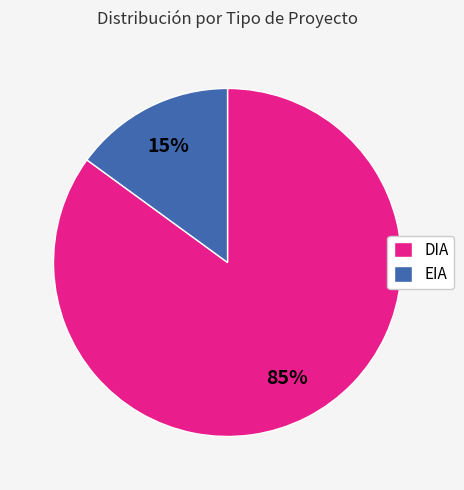

Which slice is the smallest?

EIA